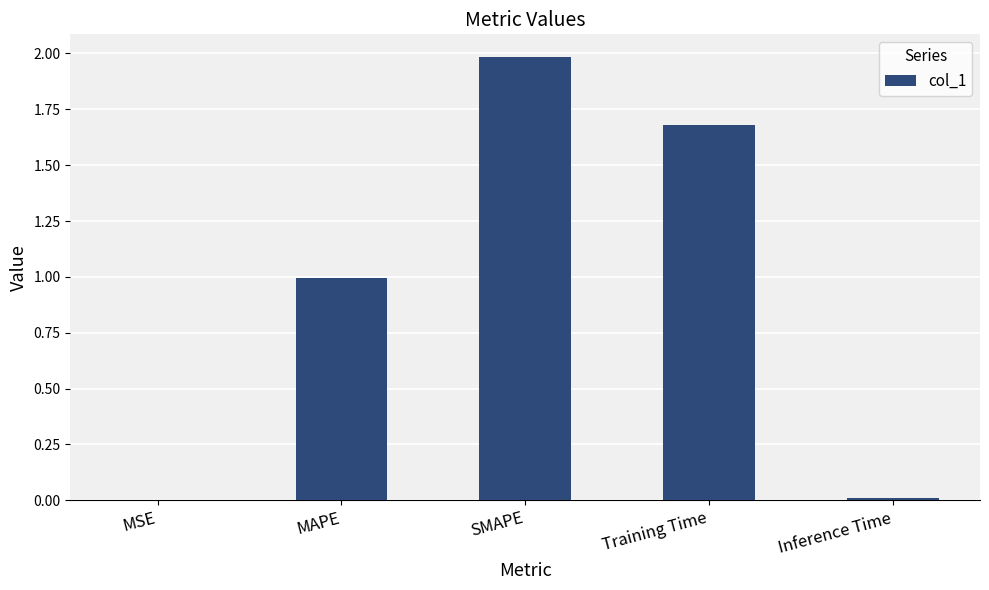

What is the average value?

0.9